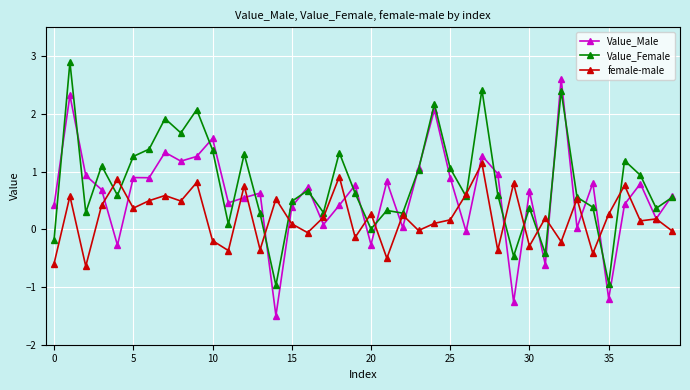

Count the number of data series in this chart.

3